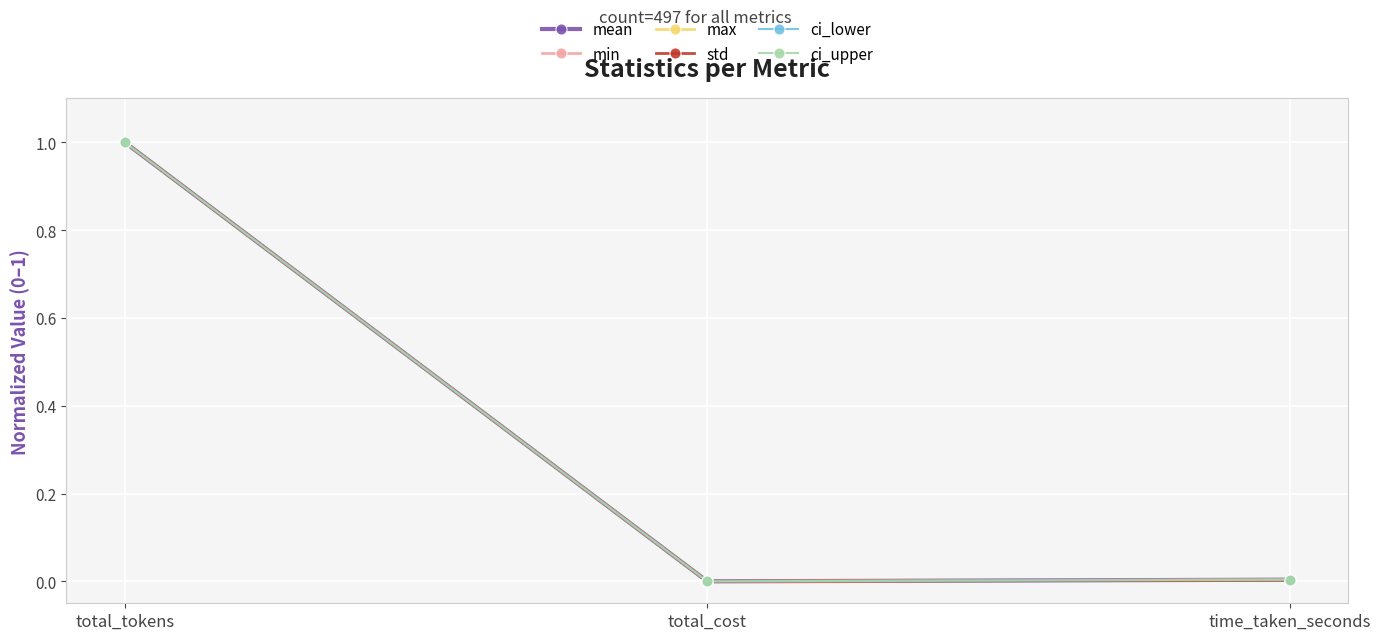

What is the label of the 2nd point from the right?

total_cost